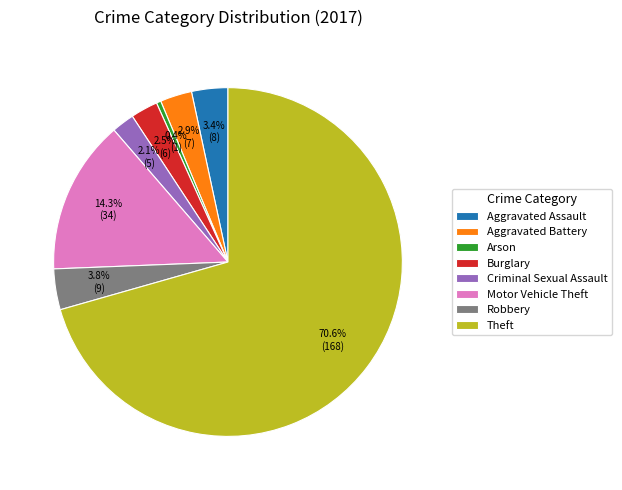

Which slice is the largest?

Theft